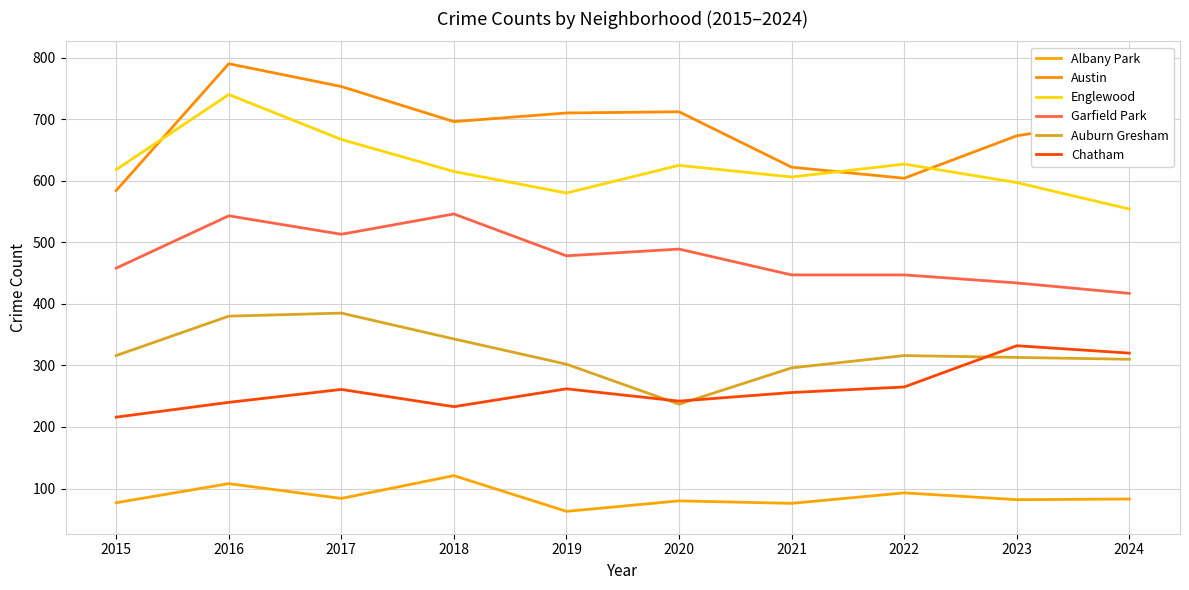

At which category is the sum across all series the highest?

2016